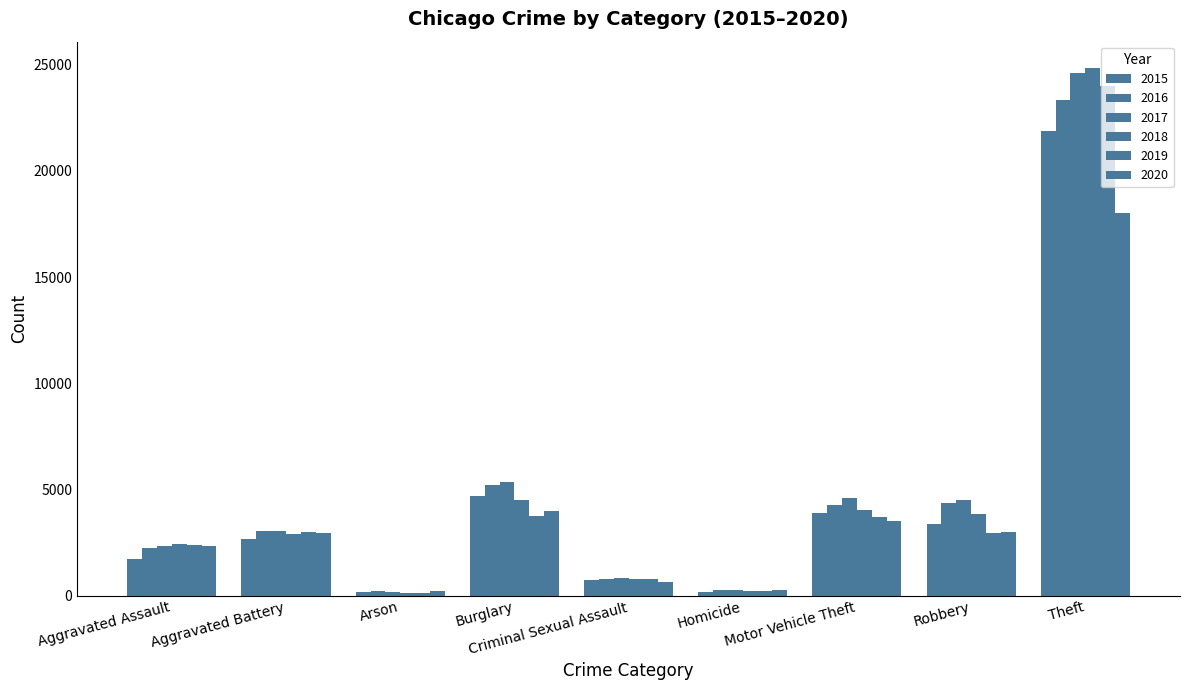

Is it true that 2020 equals 904 at Criminal Sexual Assault?

False